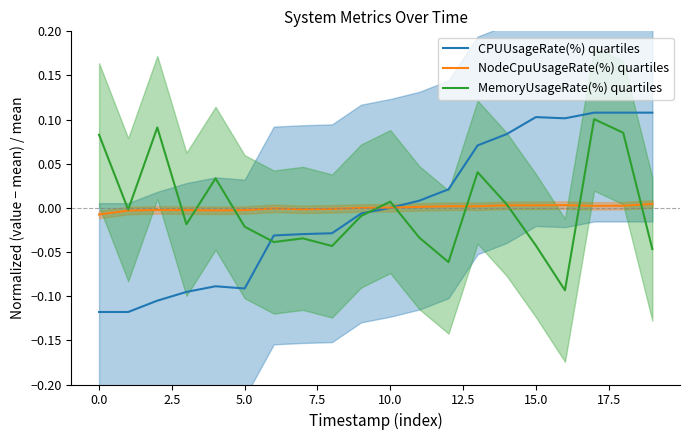

Rank the series by their average value, from highest to lowest.

NodeCpuUsageRate(%) quartiles, CPUUsageRate(%) quartiles, MemoryUsageRate(%) quartiles